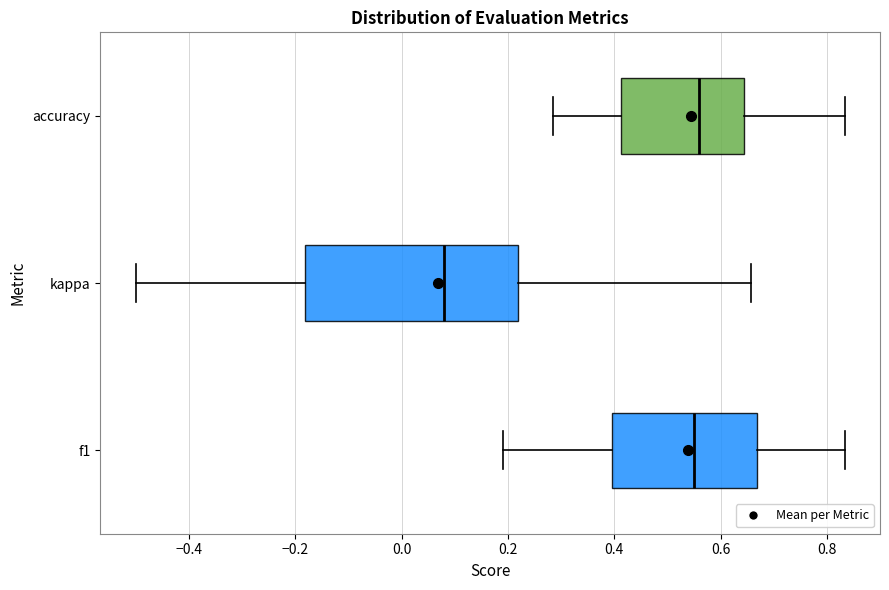

Where is the right edge of the box for kappa on the x-axis? The values are not printed on the chart, so give them approximately, as read against the axis.

0.22